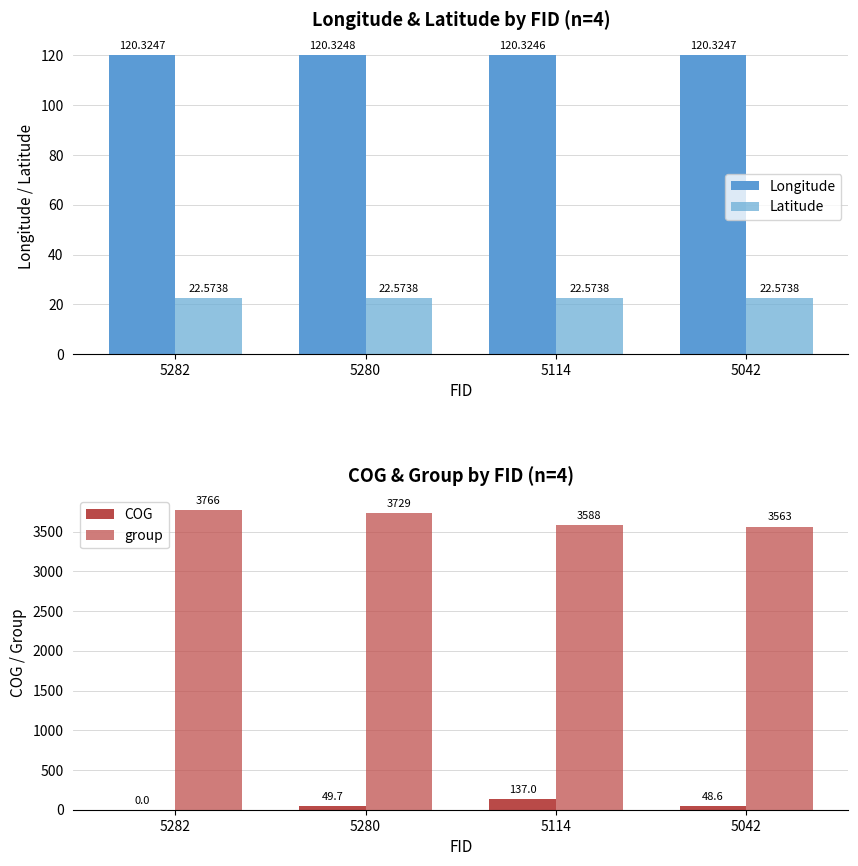

How many values in the COG series exceed 49?

2